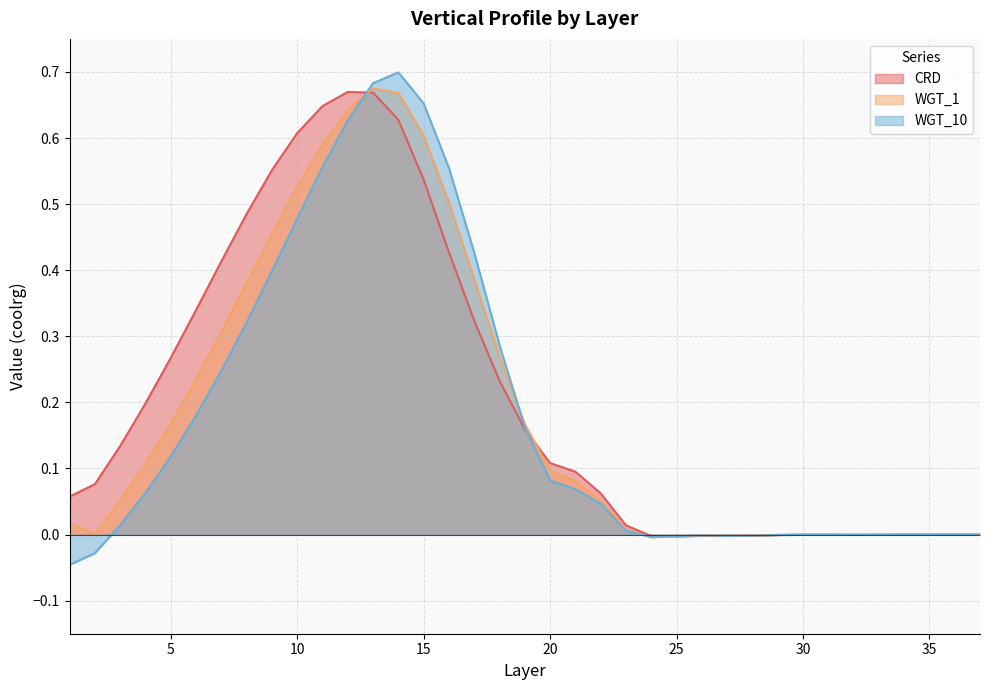

What is the sum of all WGT_10 values?

6.6